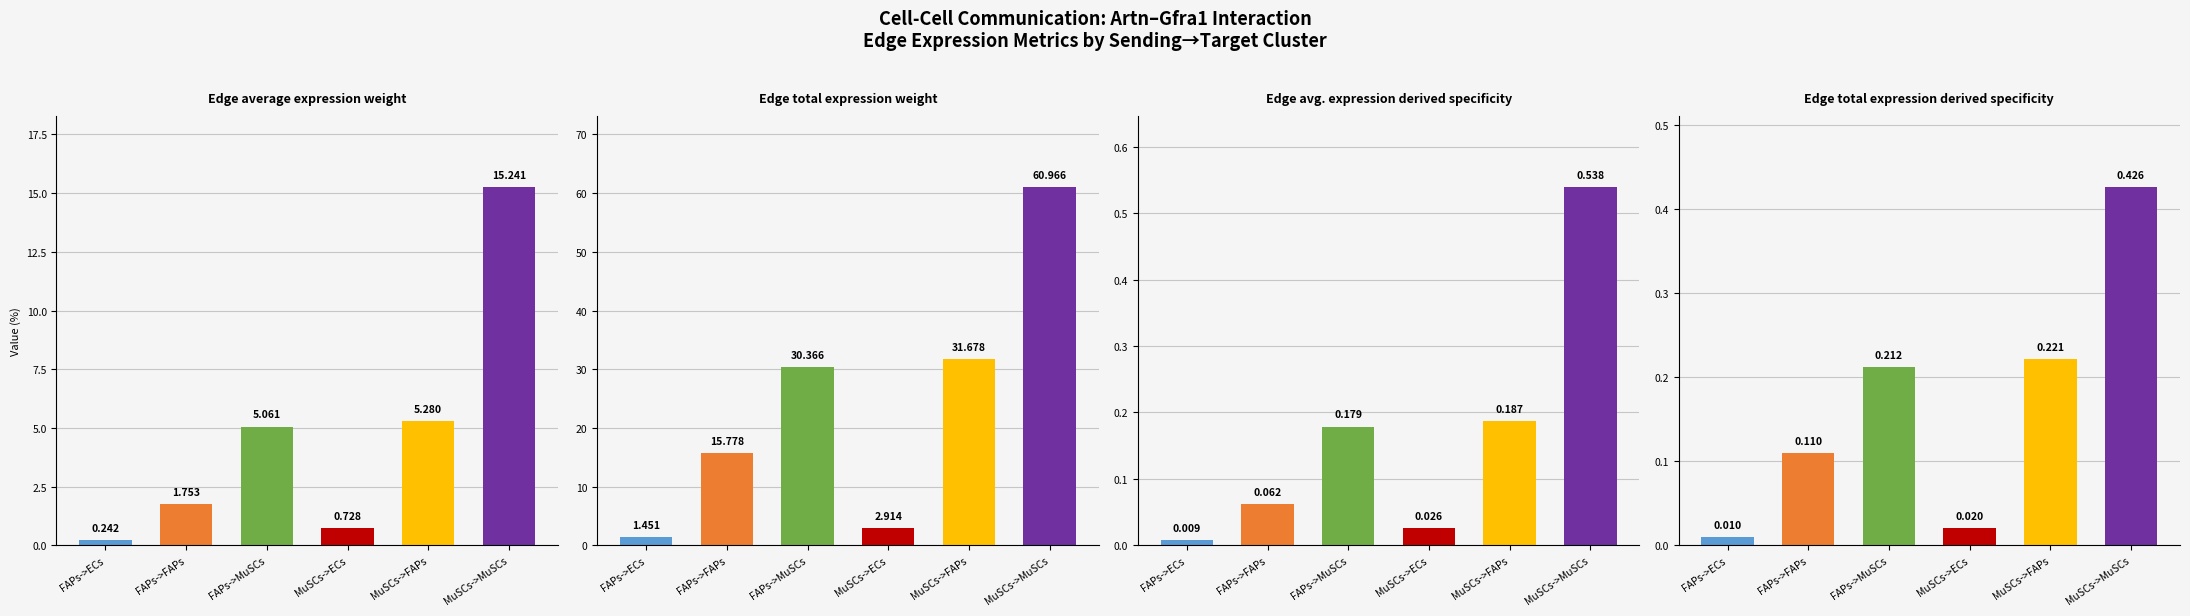

Reading left to right, extract all data points from this chart.

Edge average expression weight: 0.2	1.8	5.1	0.7	5.3	15.2
Edge total expression weight: 1.5	15.8	30.4	2.9	31.7	61.0
Edge average expression derived specificity: 0.0	0.1	0.2	0.0	0.2	0.5
Edge total expression derived specificity: 0.0	0.1	0.2	0.0	0.2	0.4